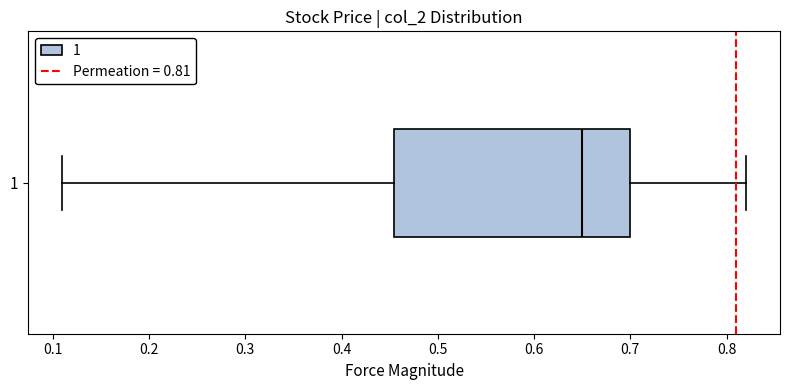

Where is the right edge of the box at y = 1 on the x-axis? The values are not printed on the chart, so give them approximately, as read against the axis.

0.70